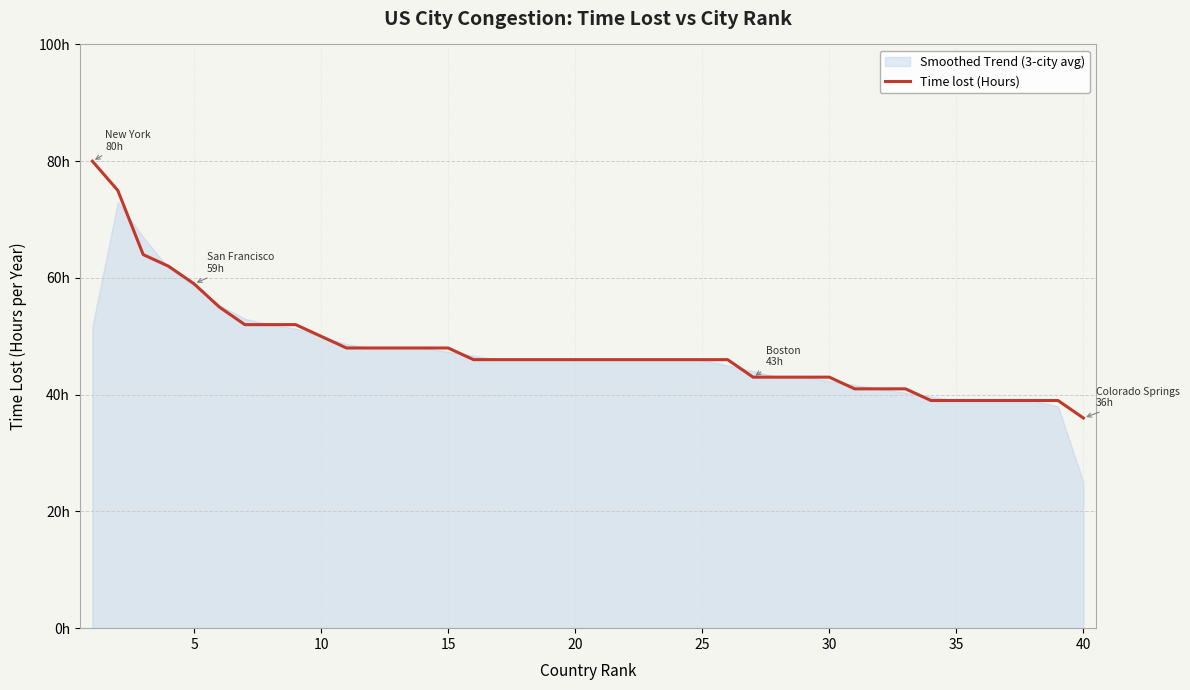

What is the minimum value shown in the chart?

36